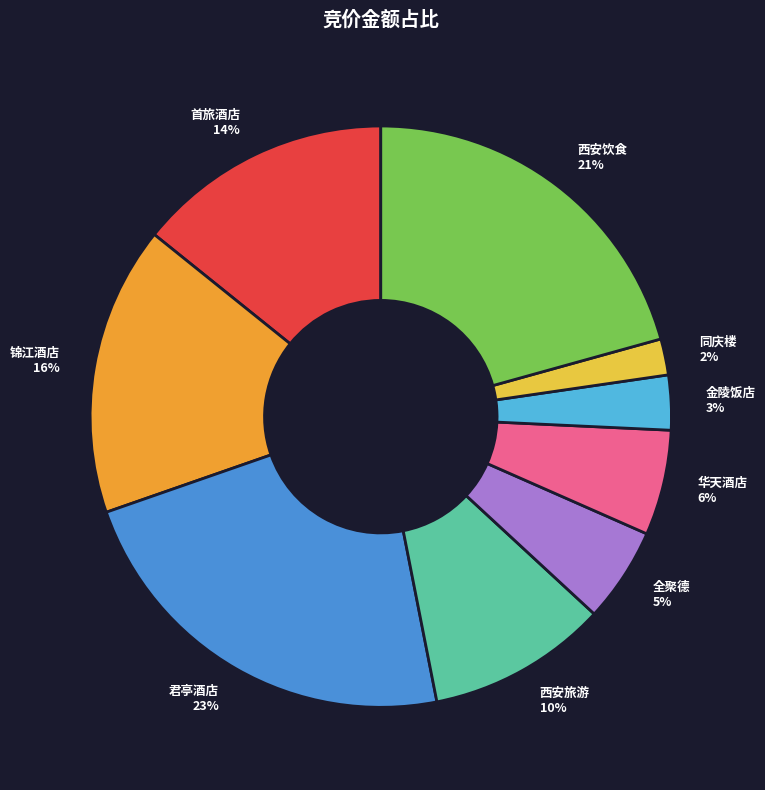

Does any single category account for the majority?

No